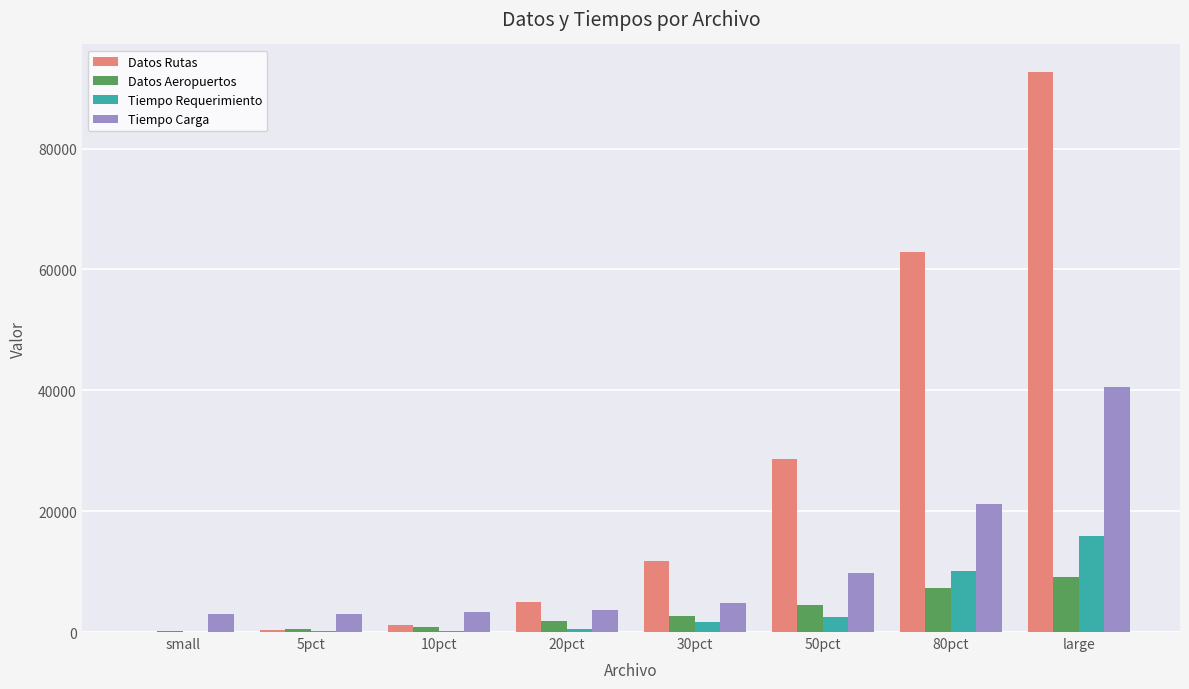

At which label does Tiempo Carga reach its peak?

large